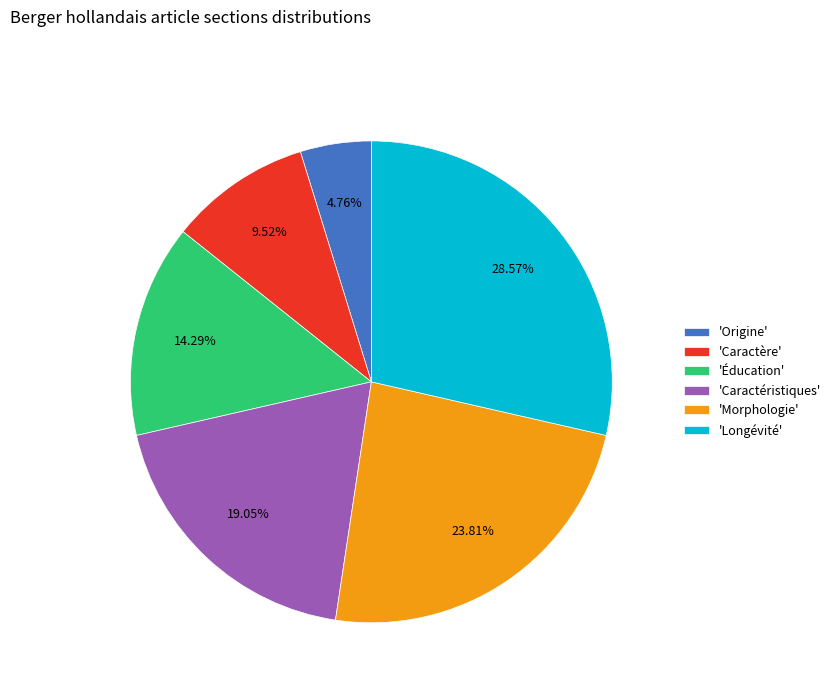

Which has a higher value, 'Longévité' or 'Morphologie'?

'Longévité'